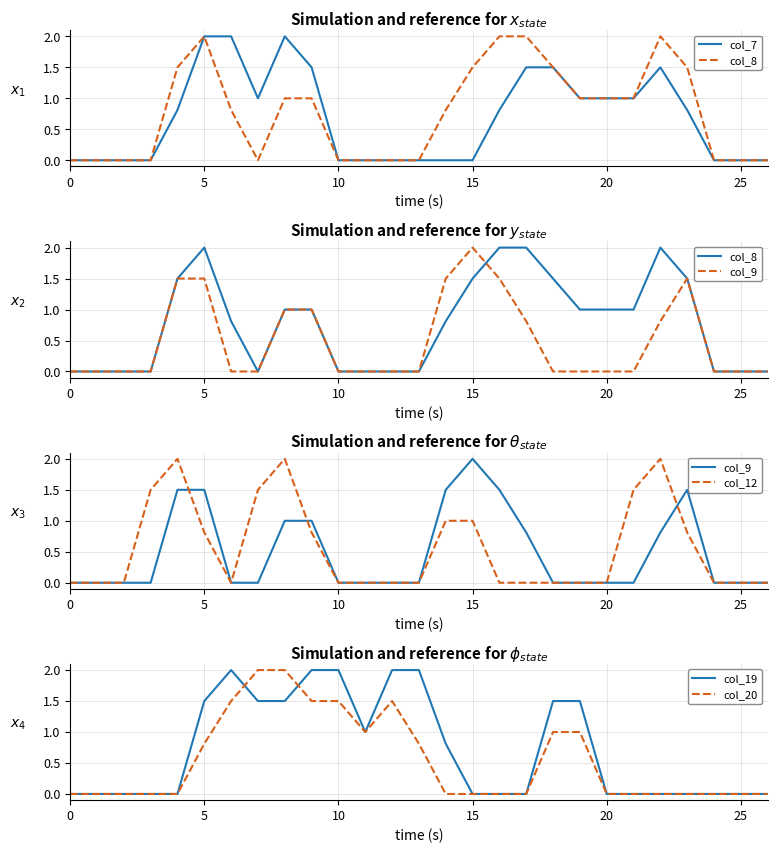

True or false: col_19 has a value of 0.0 at 0.

True